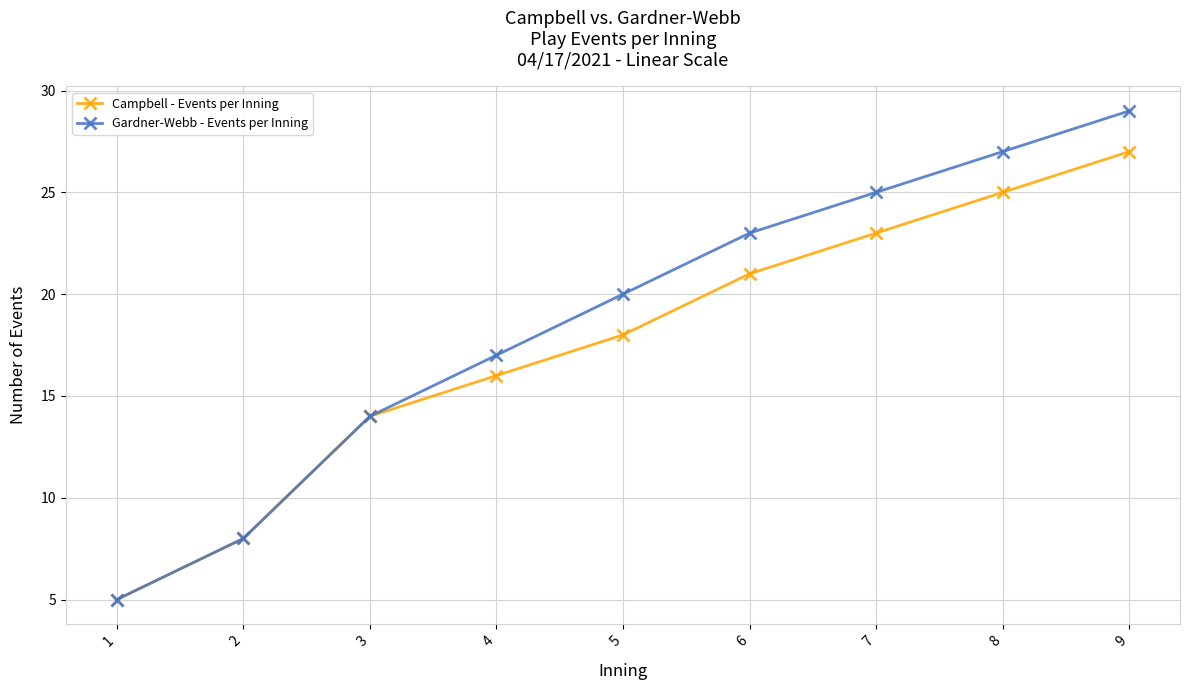

Does the chart display data point markers on the line(s)?

Yes